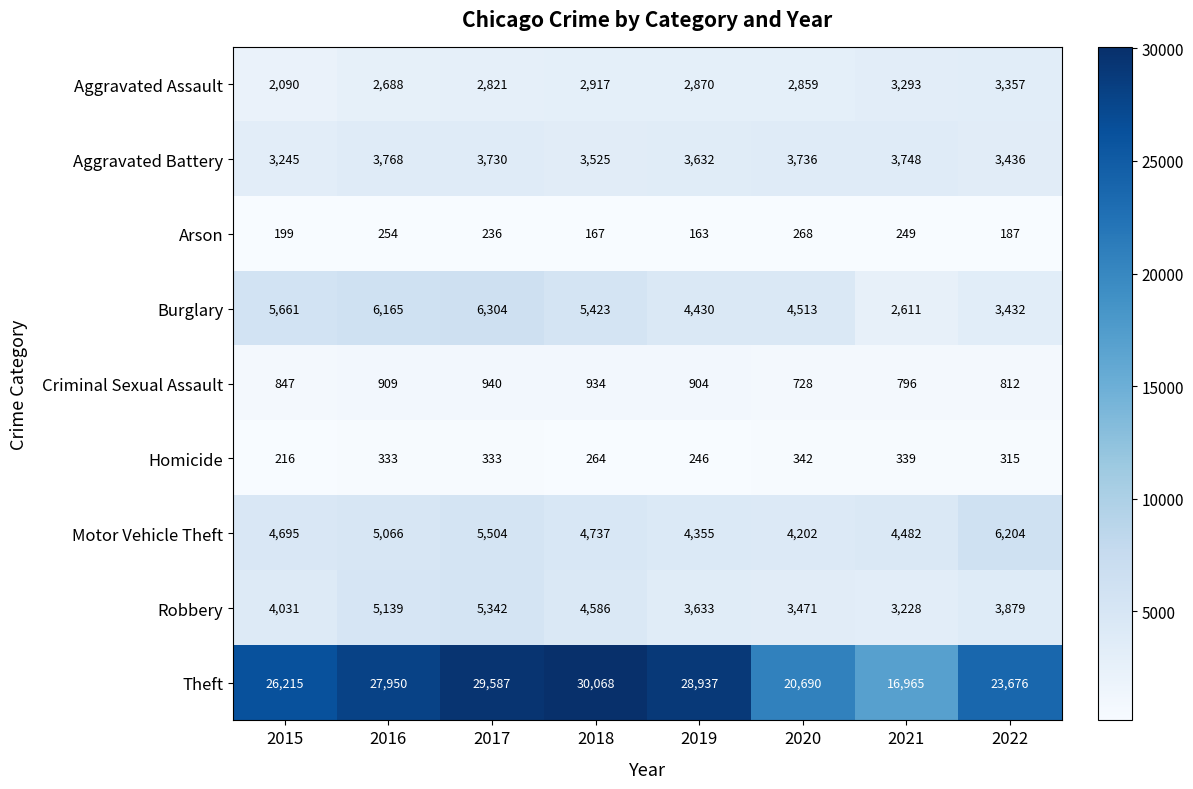

What is the difference between the highest and lowest values at 2018?

29901